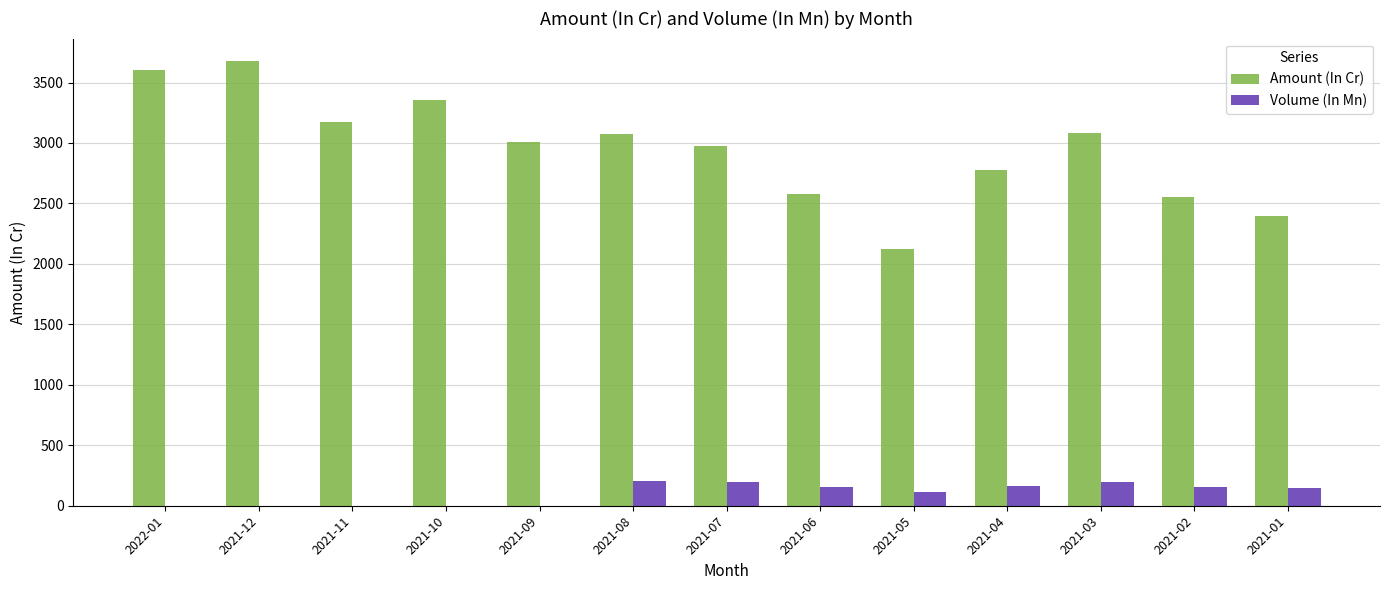

What is the highest value of the Volume (In Mn) series?

201.2